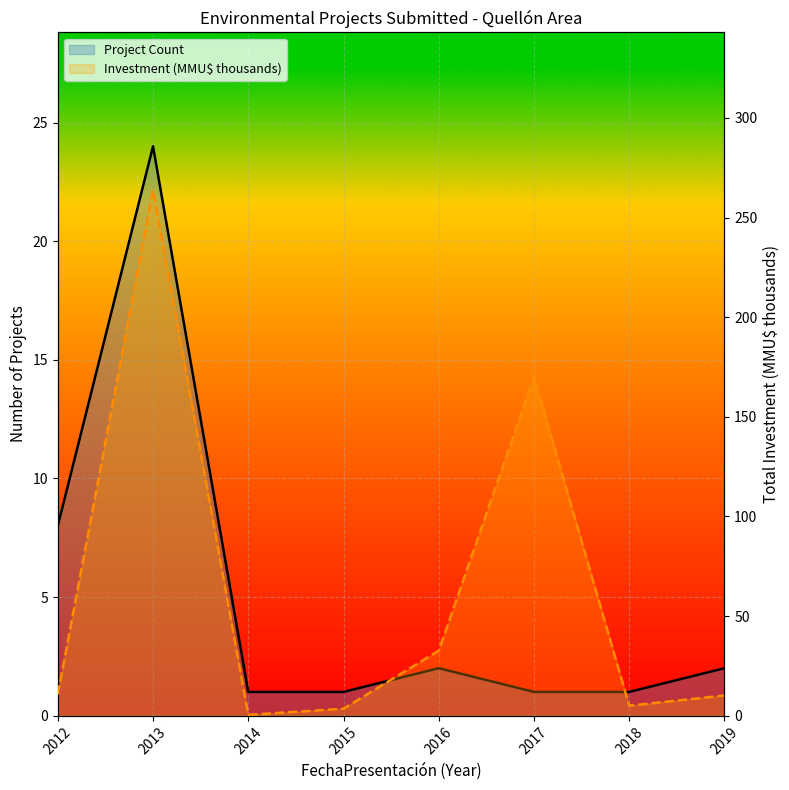

Rank the series by their maximum value, from highest to lowest.

Investment (MMU$ thousands), Project Count